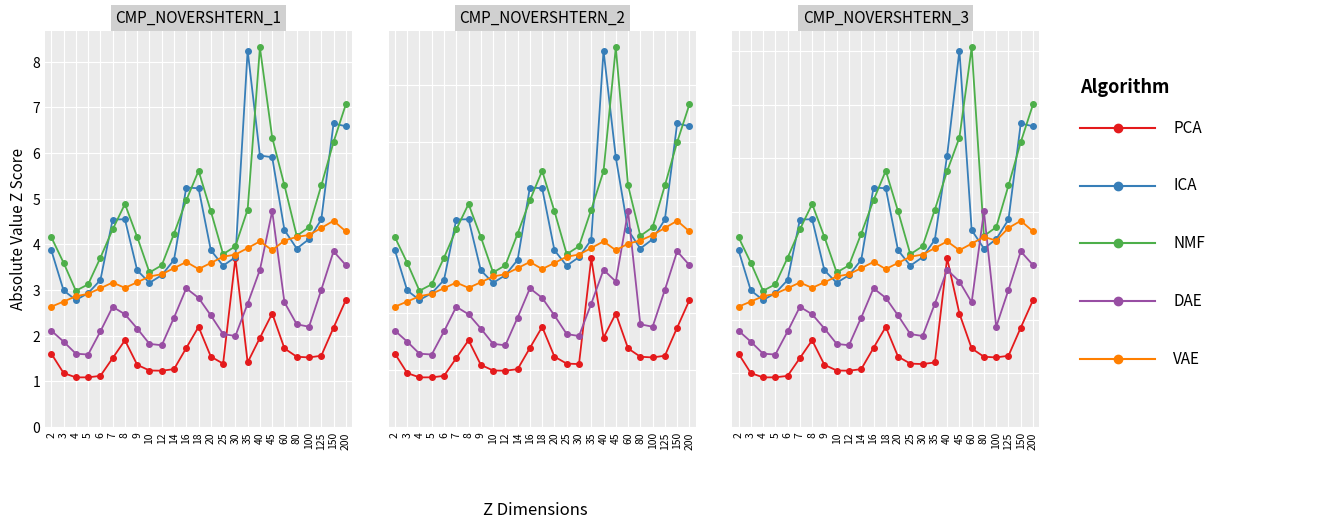

How many lines are shown in the chart?

5